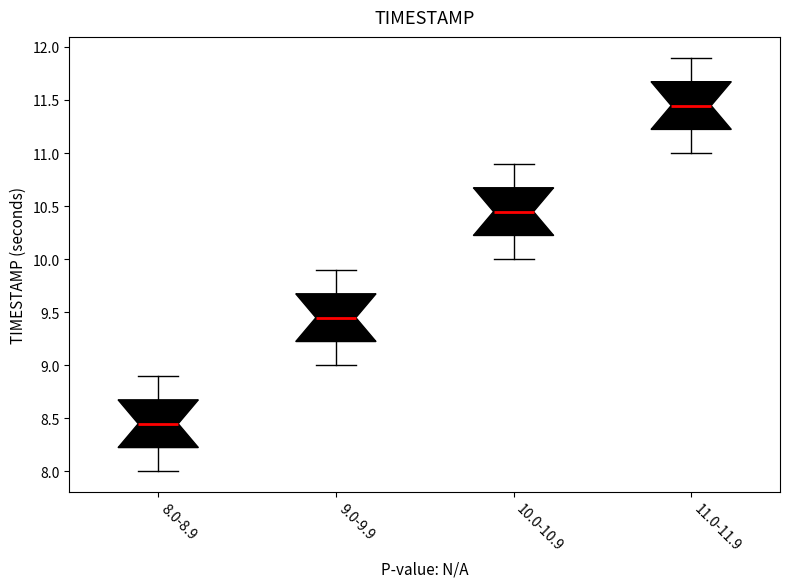

Where is the lower edge of the box for 8.0-8.9 on the y-axis? The values are not printed on the chart, so give them approximately, as read against the axis.

8.25